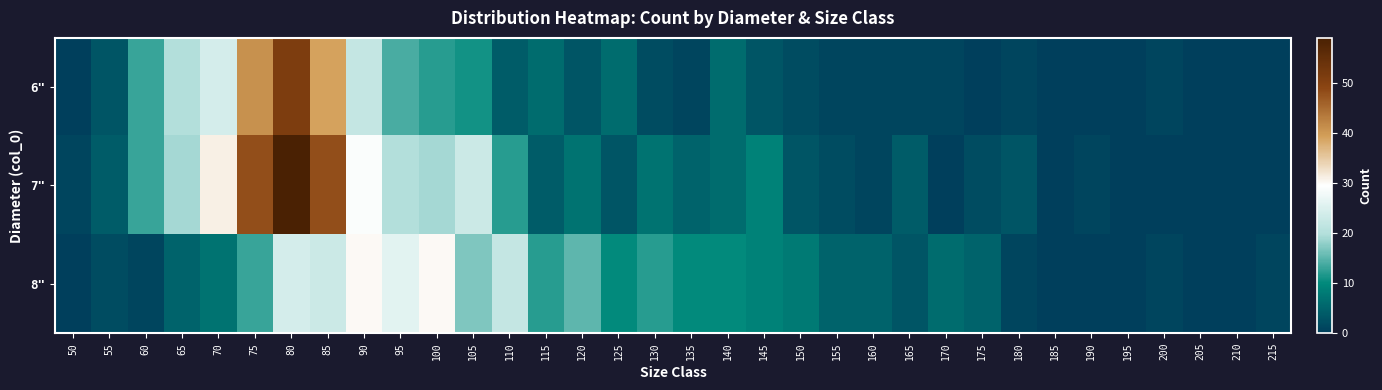

What is the spread (max minus min) of values at 175?

5